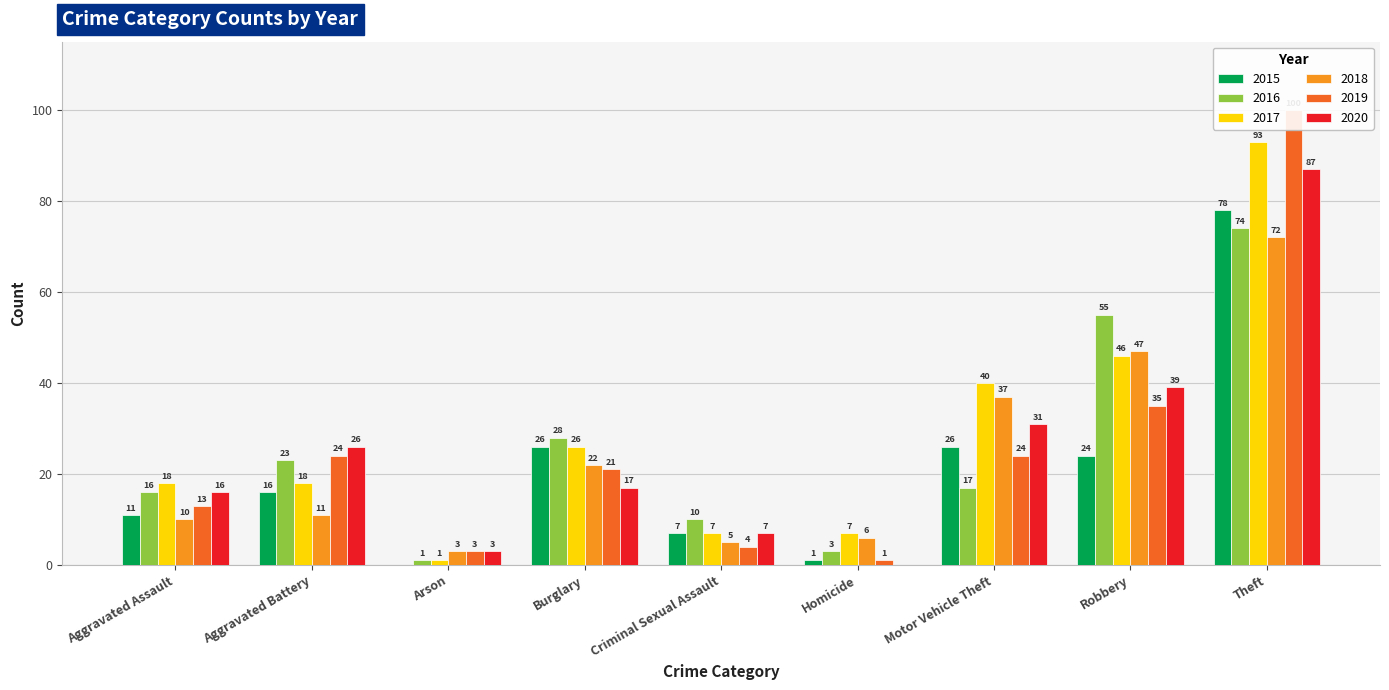

What is the label of the 7th bar from the left?

Motor Vehicle Theft